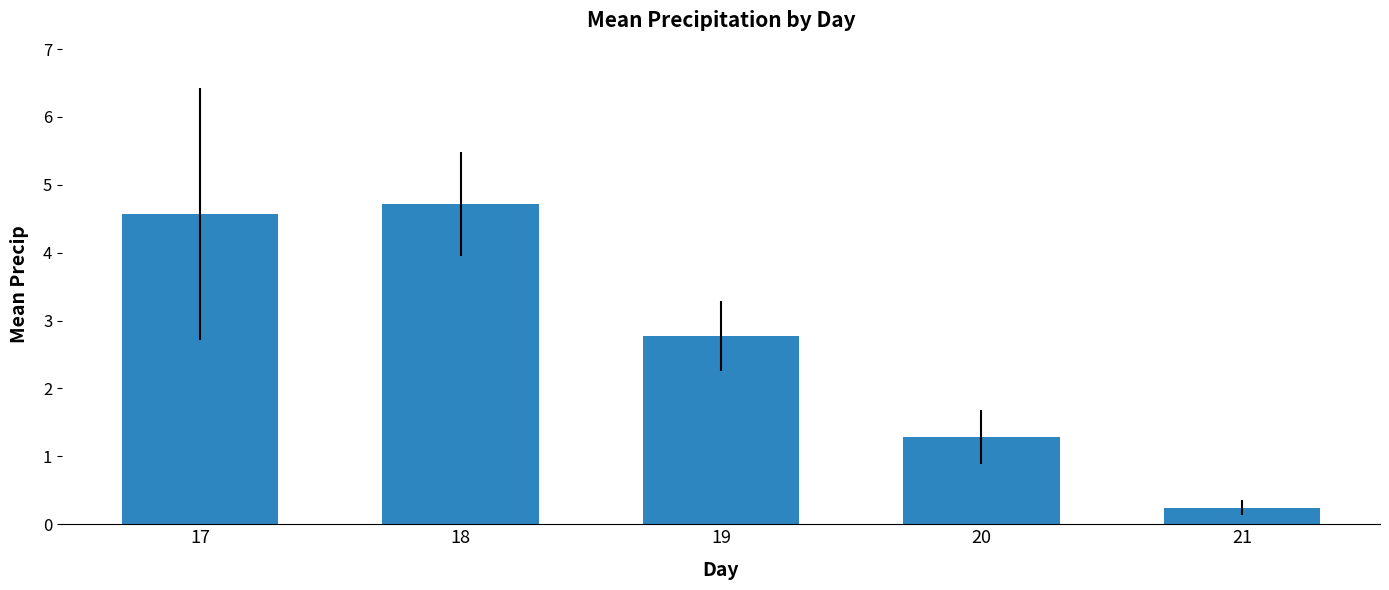

Reading left to right, extract all data points from this chart.

4.6	4.7	2.8	1.3	0.2